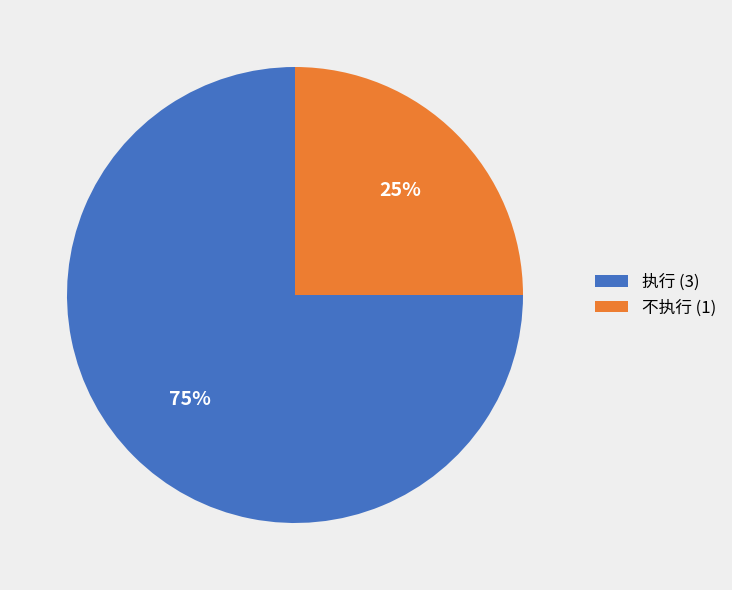

What is the smallest slice in the pie chart?

不执行